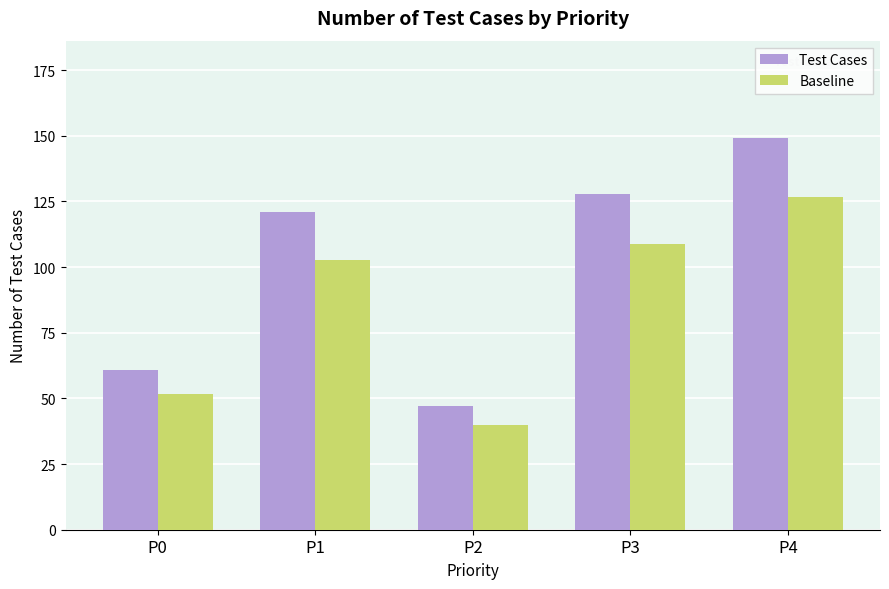

How many series are shown in this chart?

2